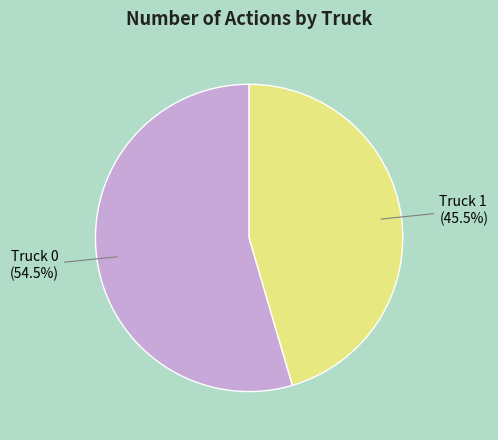

Does Truck 0 account for over 50% of the chart?

Yes